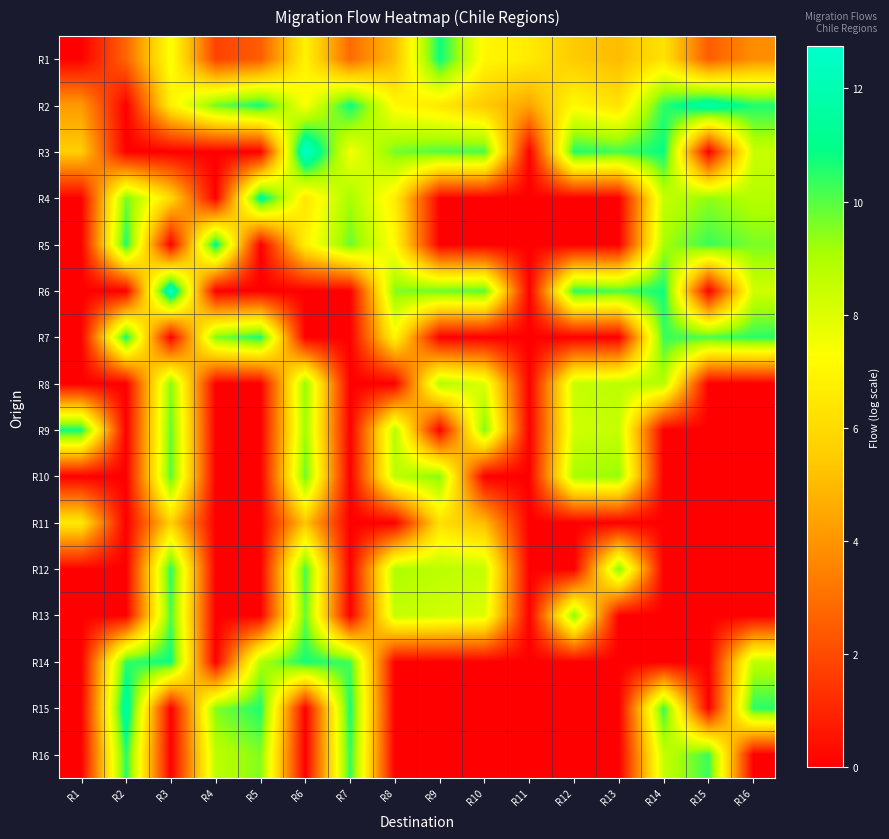

At how many categories does at least one series exceed 6?

16